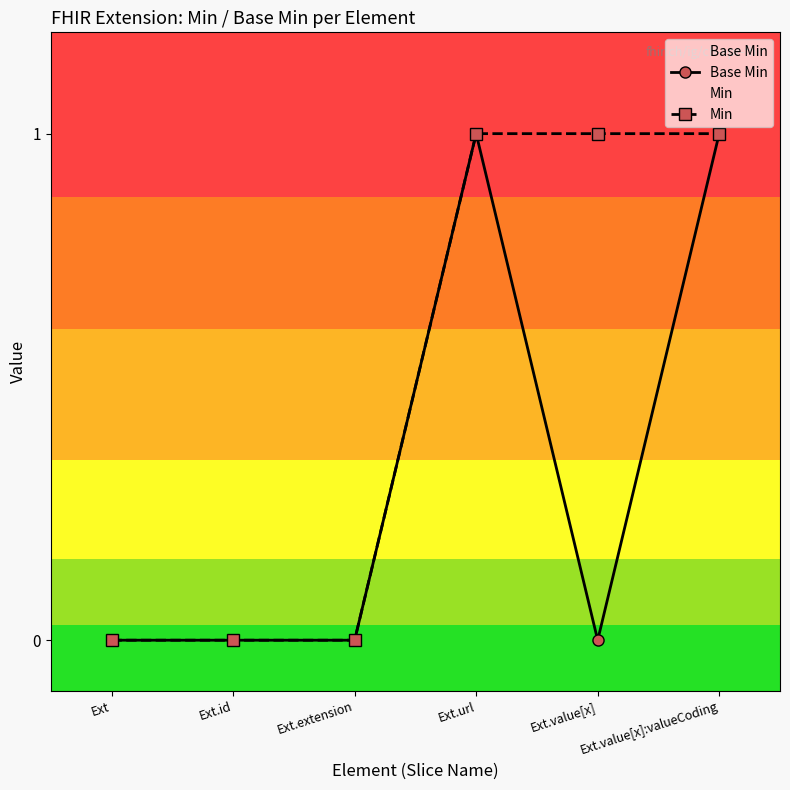

Does the chart have visible grid lines?

No